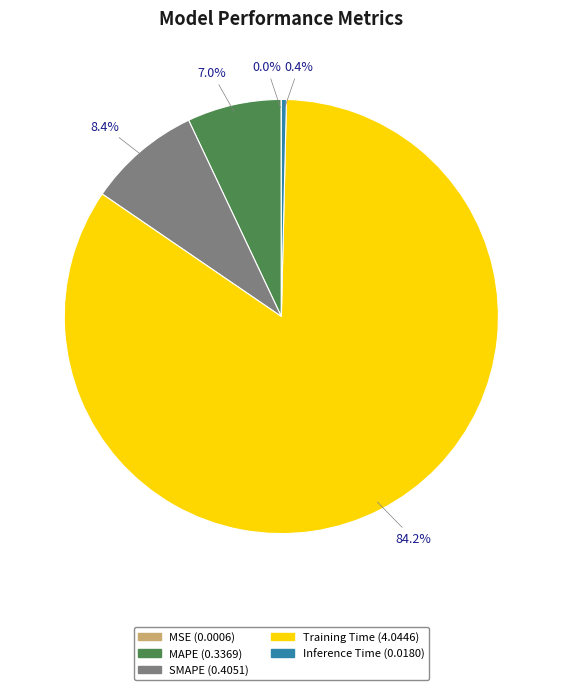

What portion of the pie excludes SMAPE?

91.6%